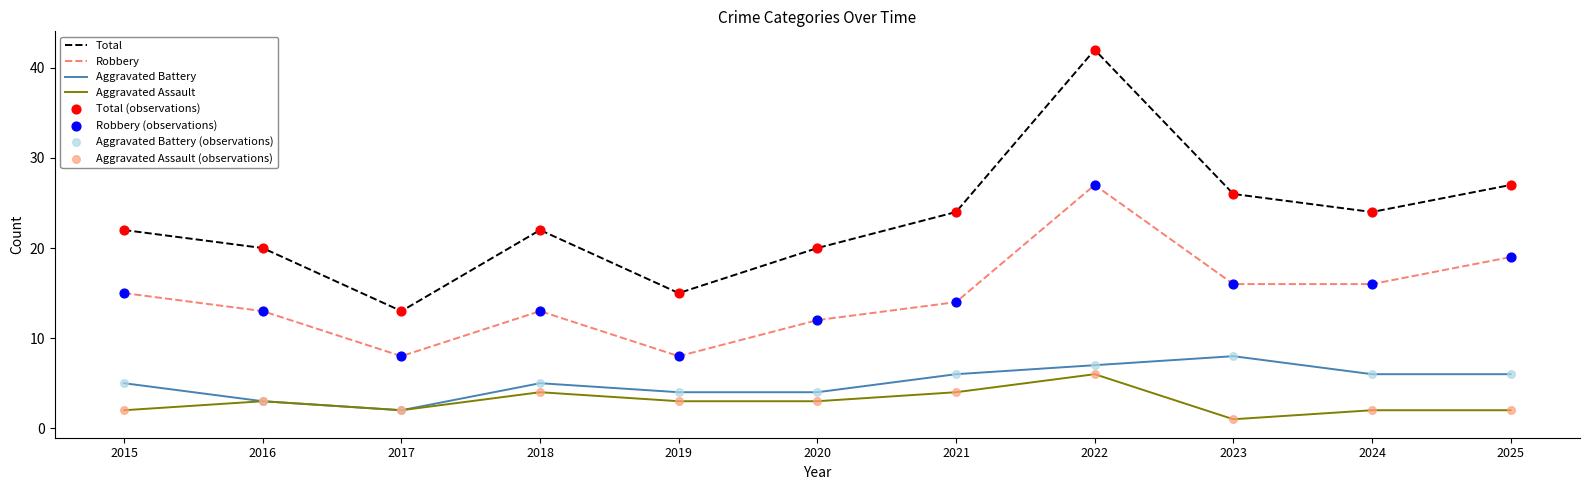

What is the difference between the highest and lowest values at 2018?

18